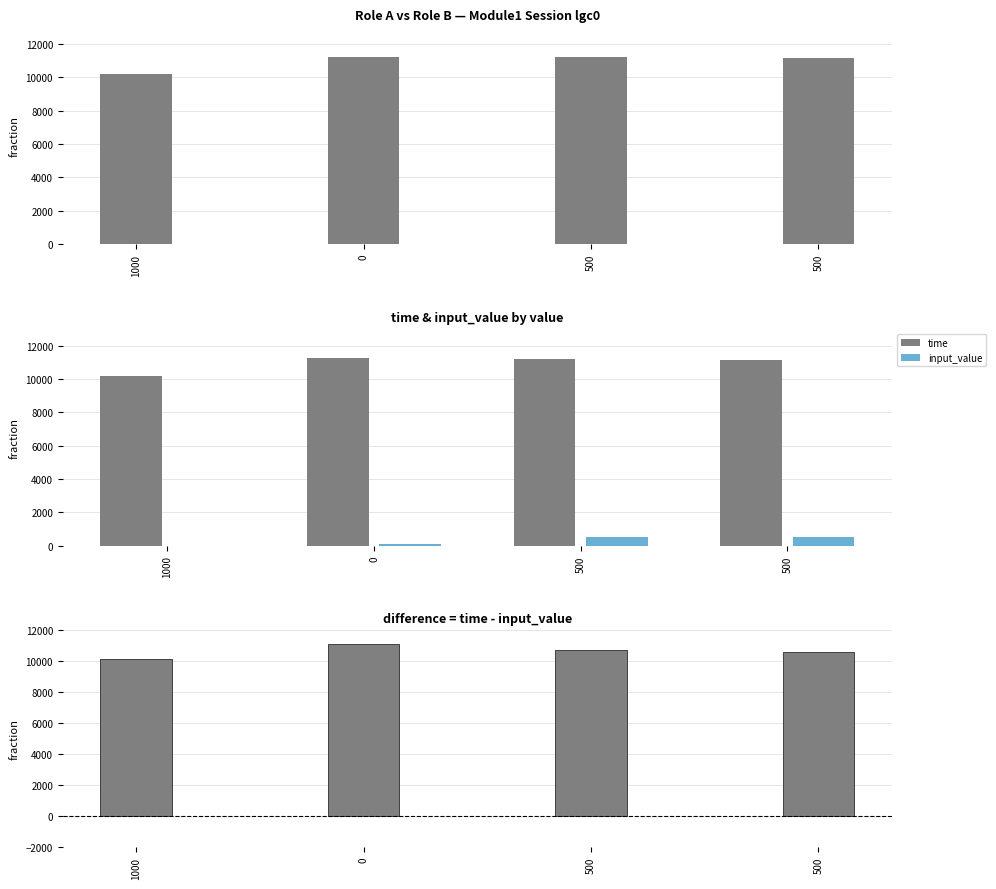

What is the difference between the second highest and second lowest values in the time series?

89